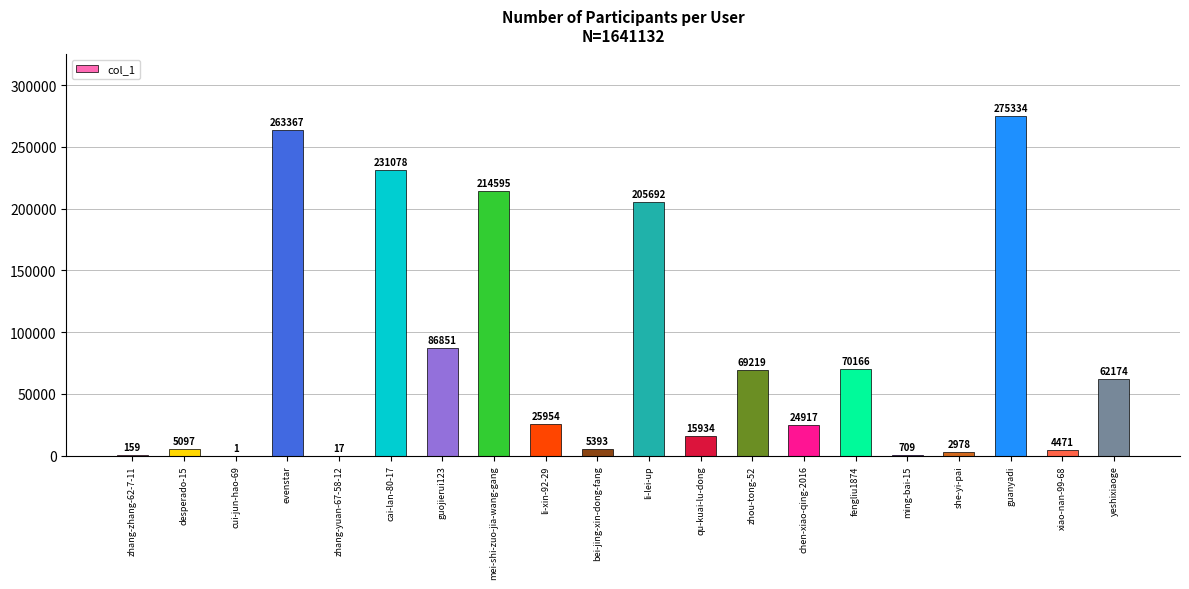

The chart shows a value of 170258 at guanyadi. True or false?

False